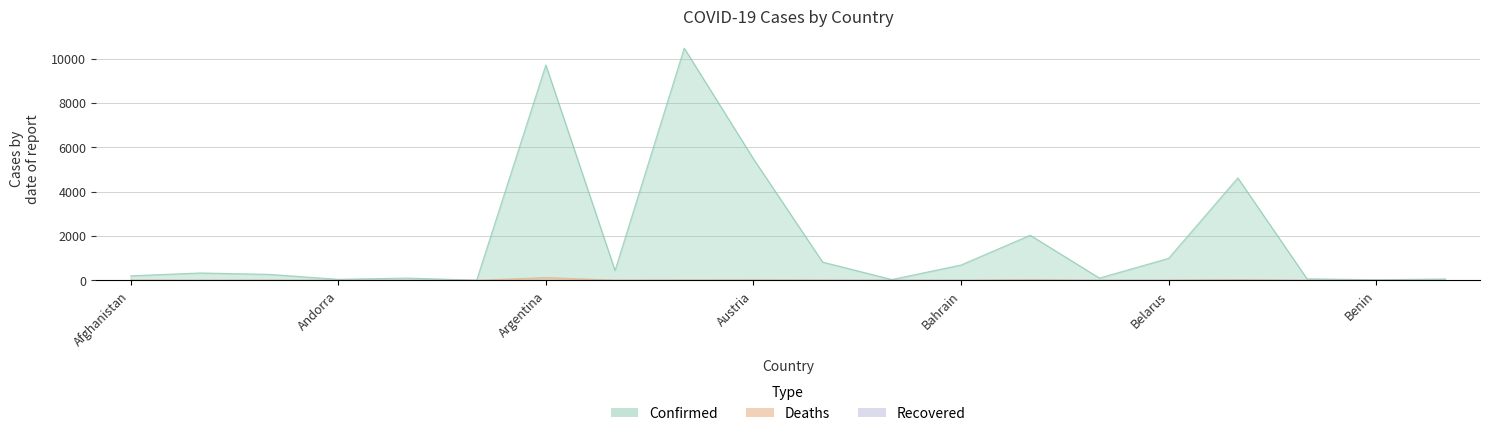

Does the chart display data point markers on the line(s)?

No